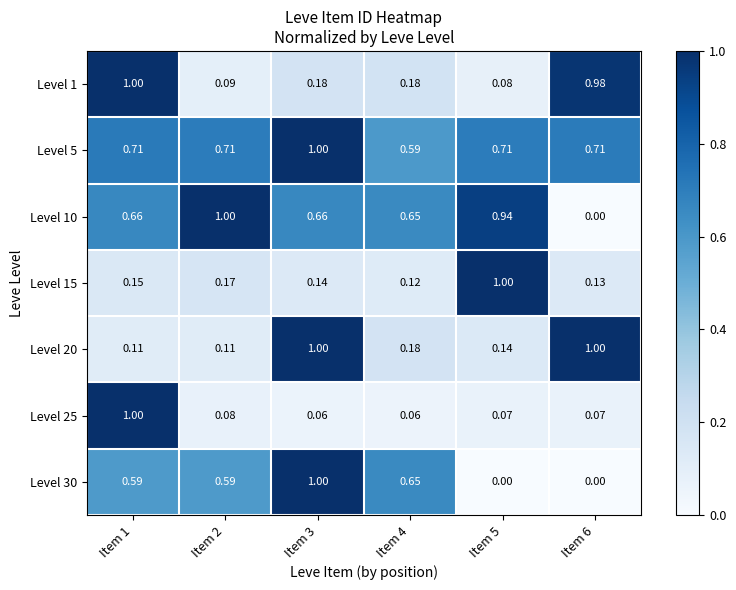

At which category is the sum across all series the highest?

Item 1